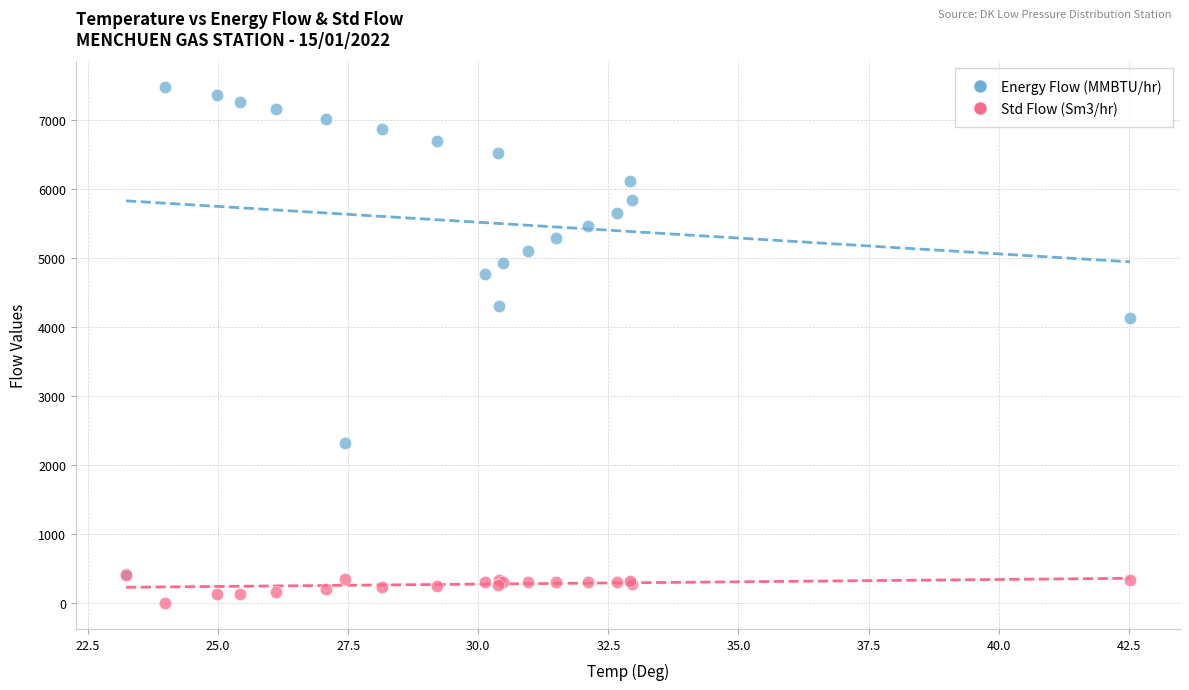

What are all the series names shown in the legend?

Energy Flow (MMBTU/hr), Std Flow (Sm3/hr)